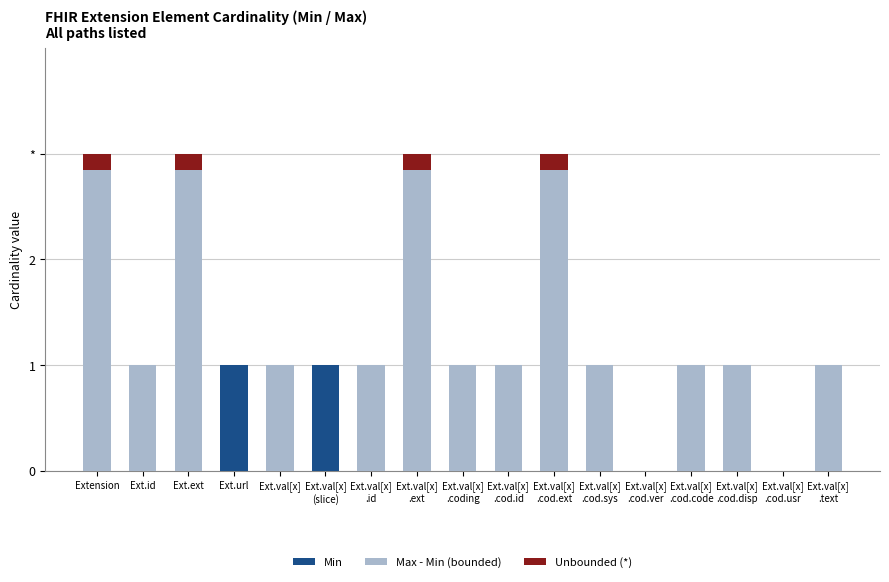

How many values are above zero?

2